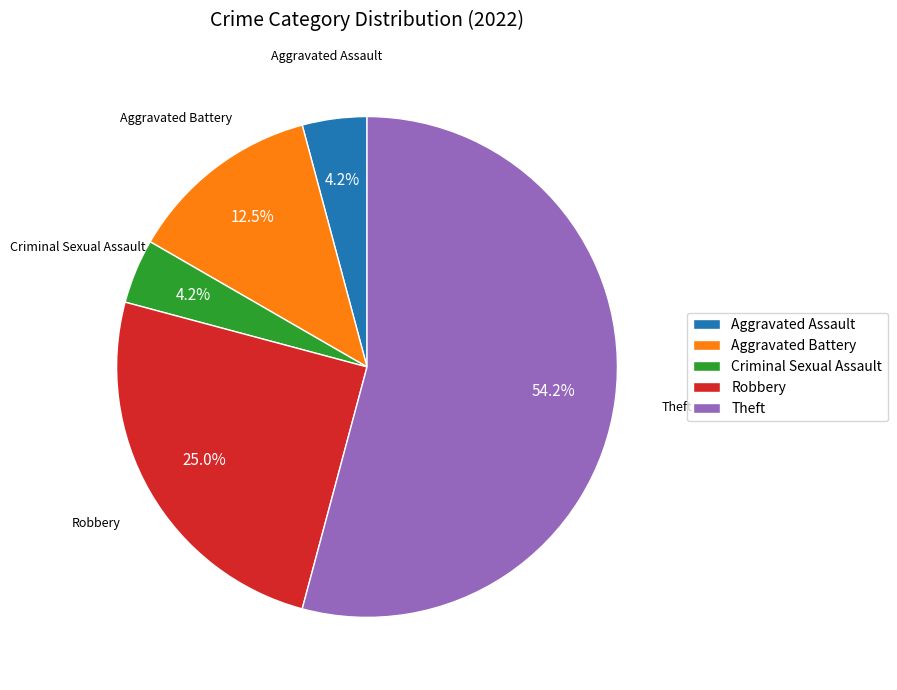

How many segments does this pie chart have?

5